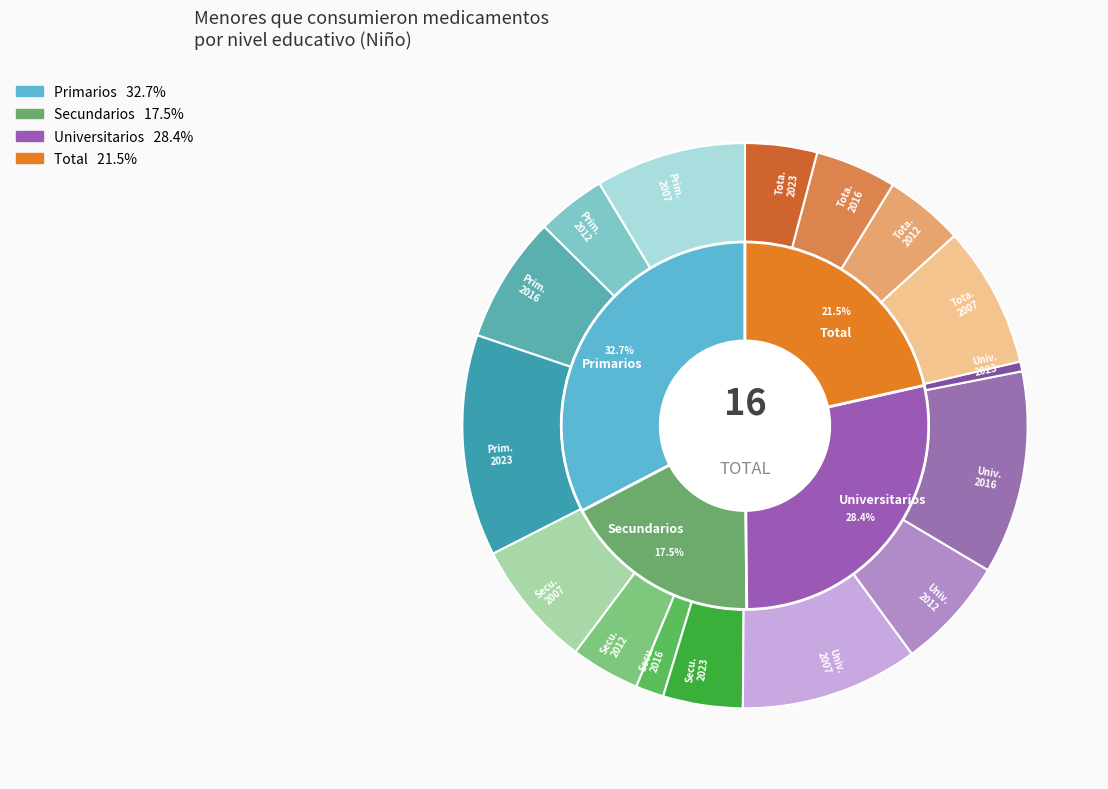

The Primarios slice represents 53% of the pie. True or false?

False